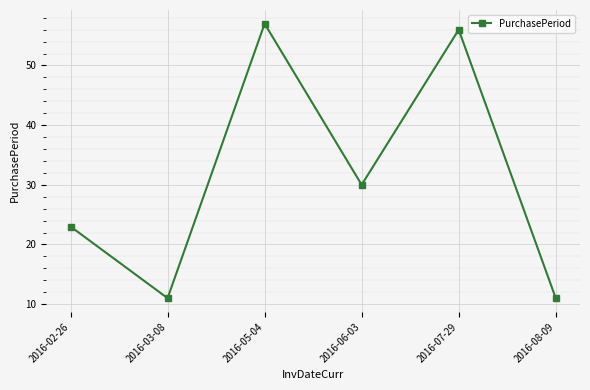

What position from the left is 2016-02-26?

1